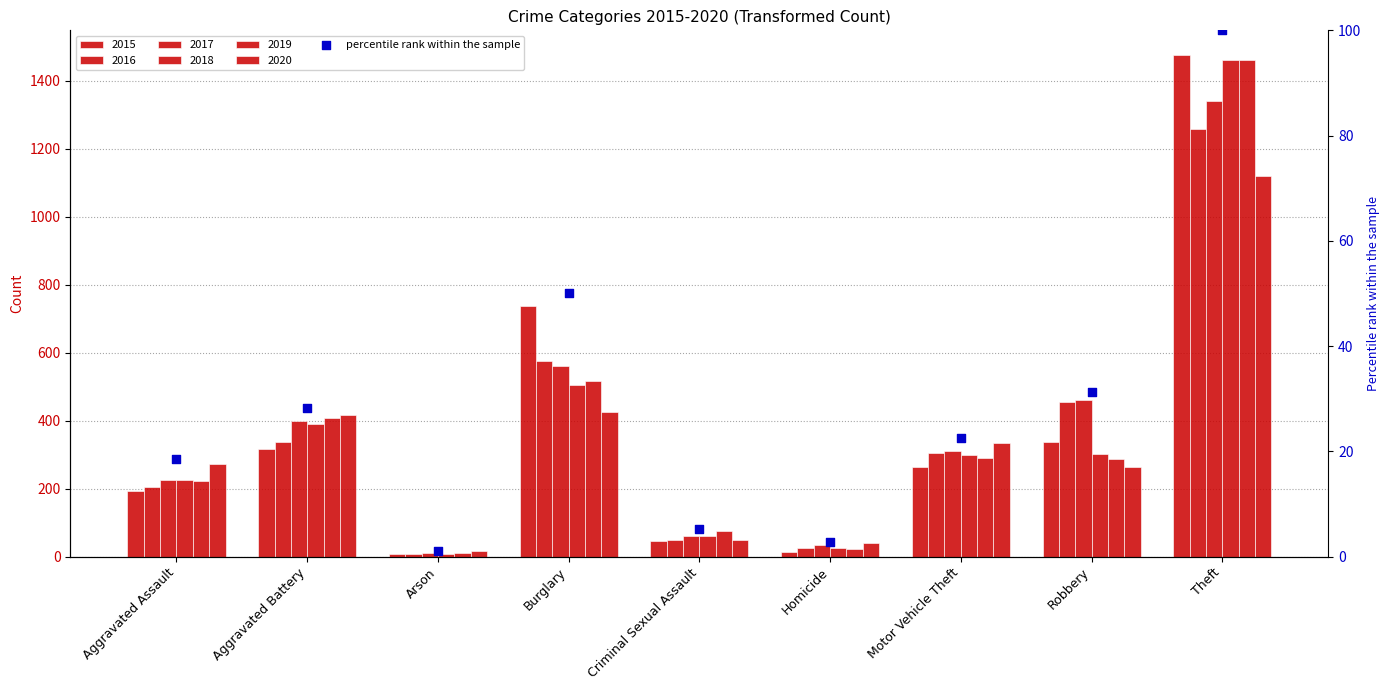

Approximately how many times larger is the value at Aggravated Assault compared to Robbery?

0.6